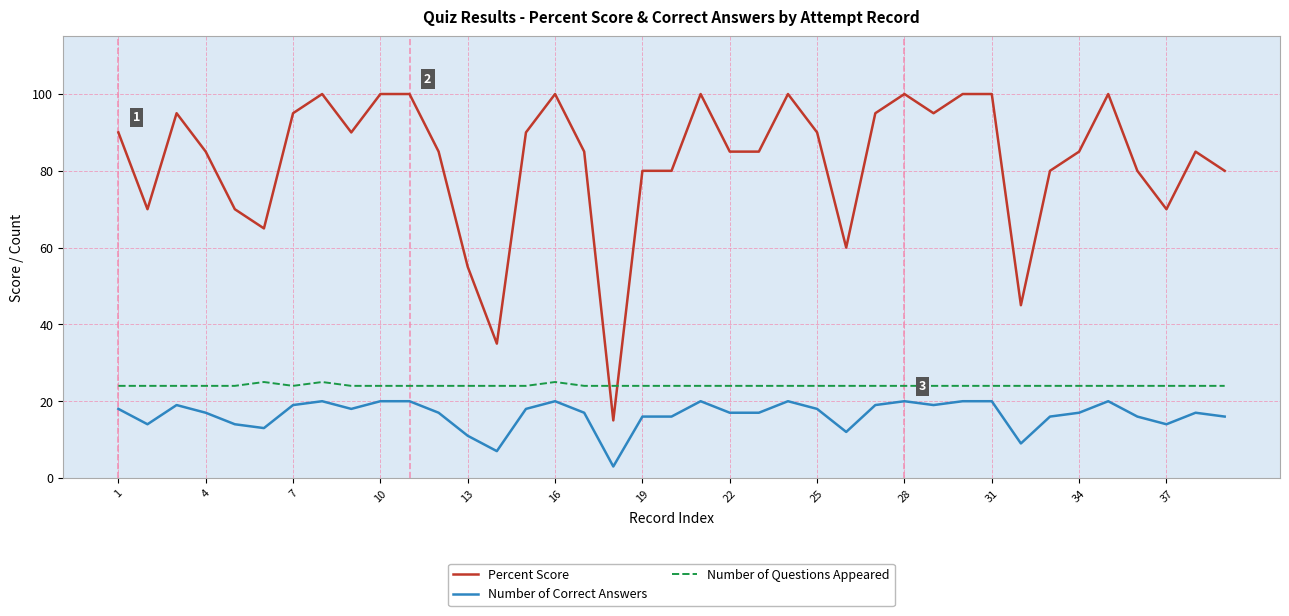

What is the smallest value displayed?

3